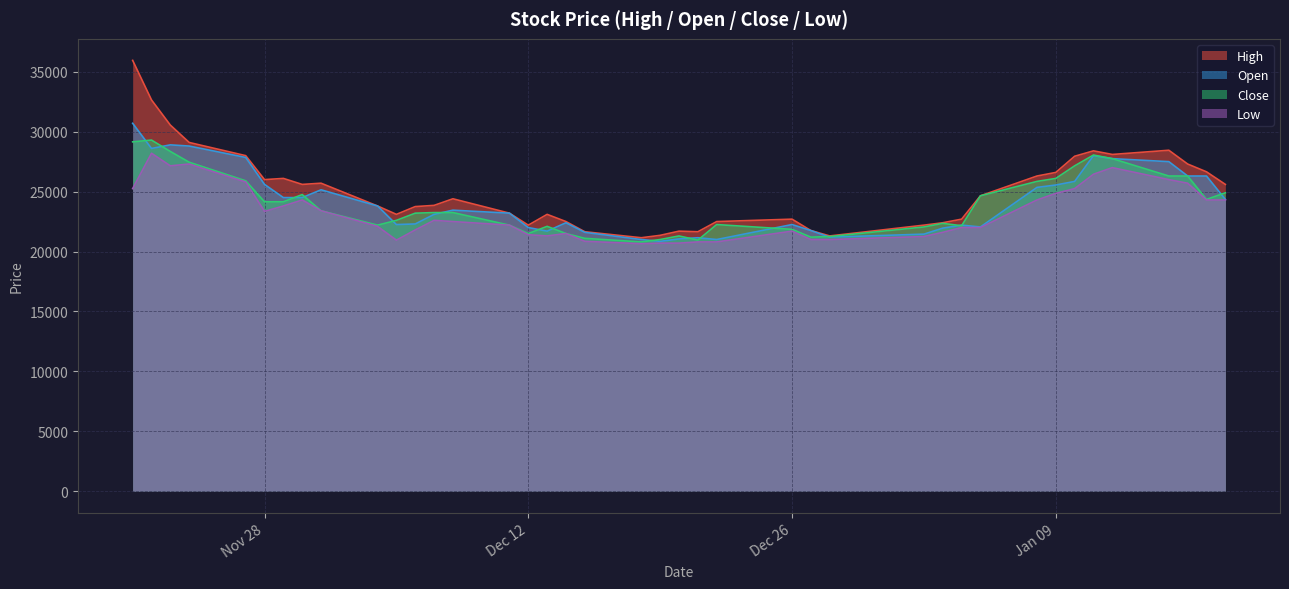

How many lines are shown in the chart?

4